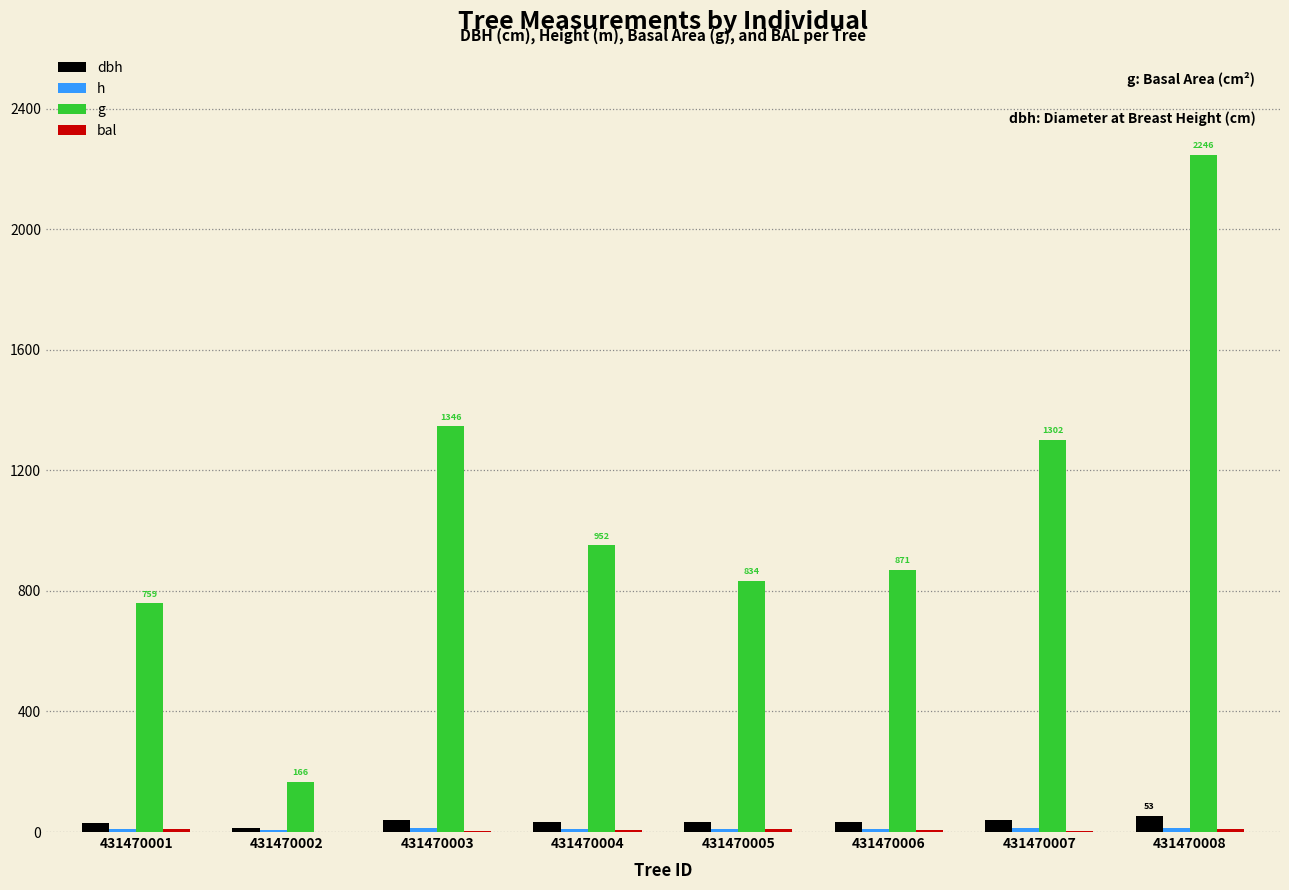

What is the difference between the dbh values at 431470006 and 431470003?

8.1